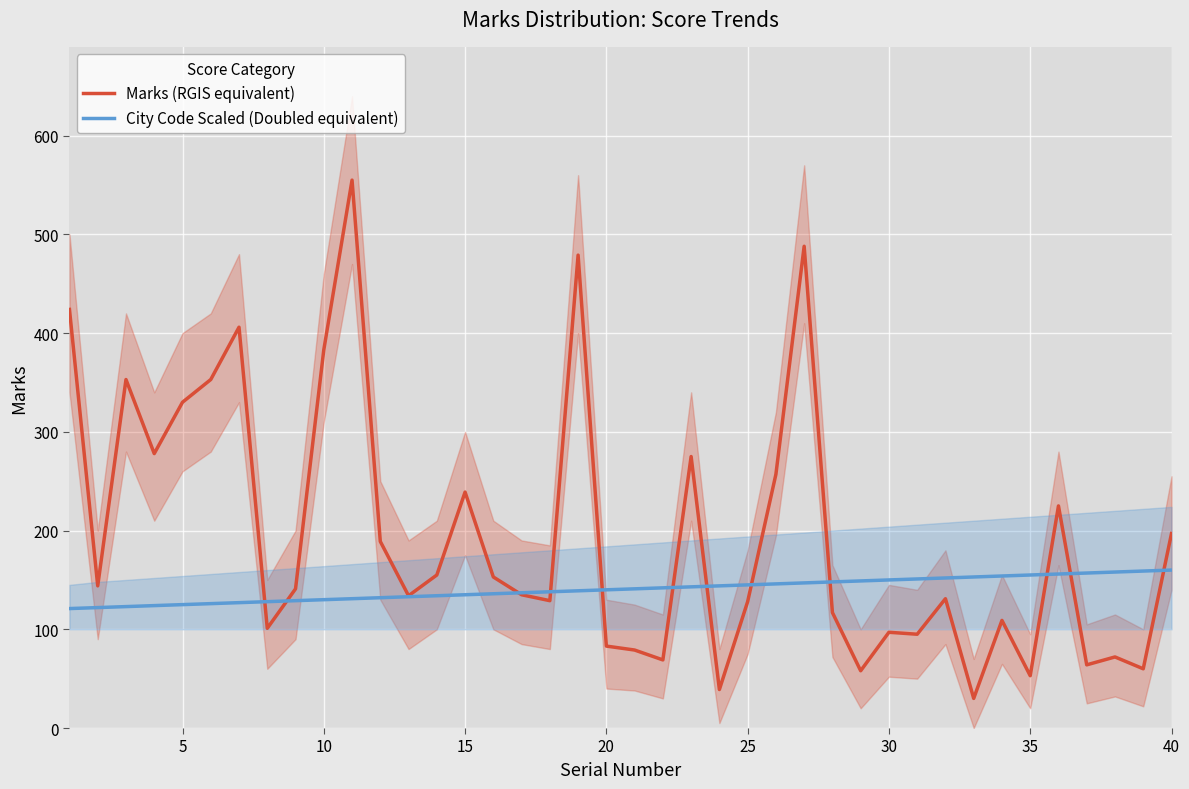

What is the maximum value shown in the chart?

555